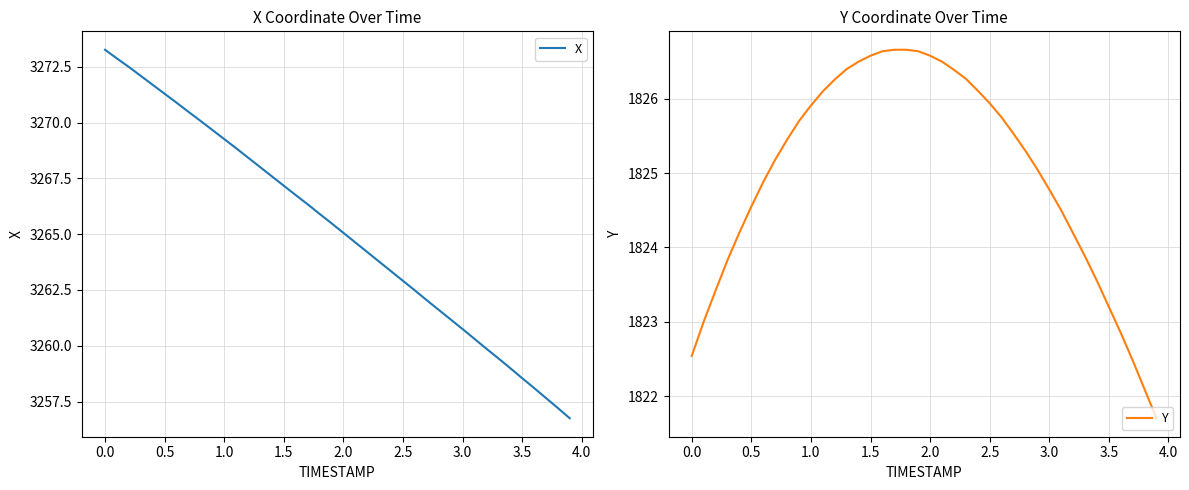

Which series has the widest spread of values?

X